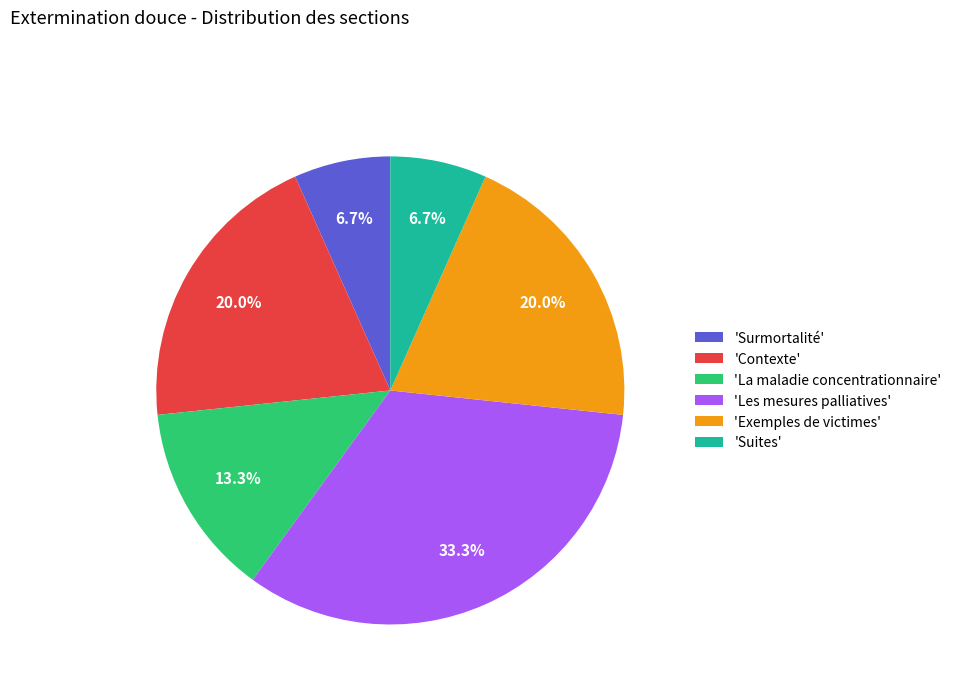

Count the number of slices in the pie.

6